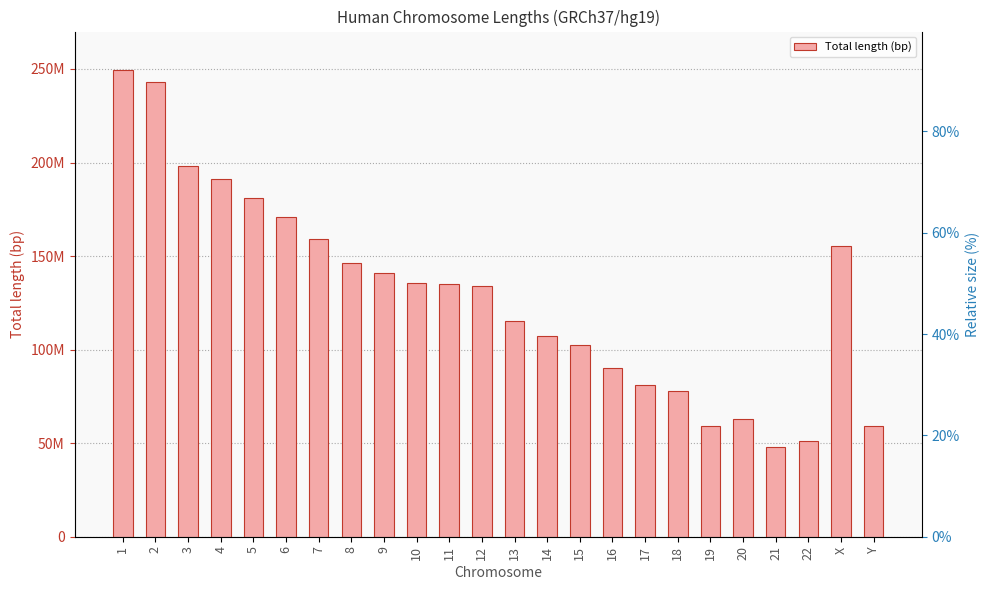

What is the difference between the maximum and minimum values?

201120726